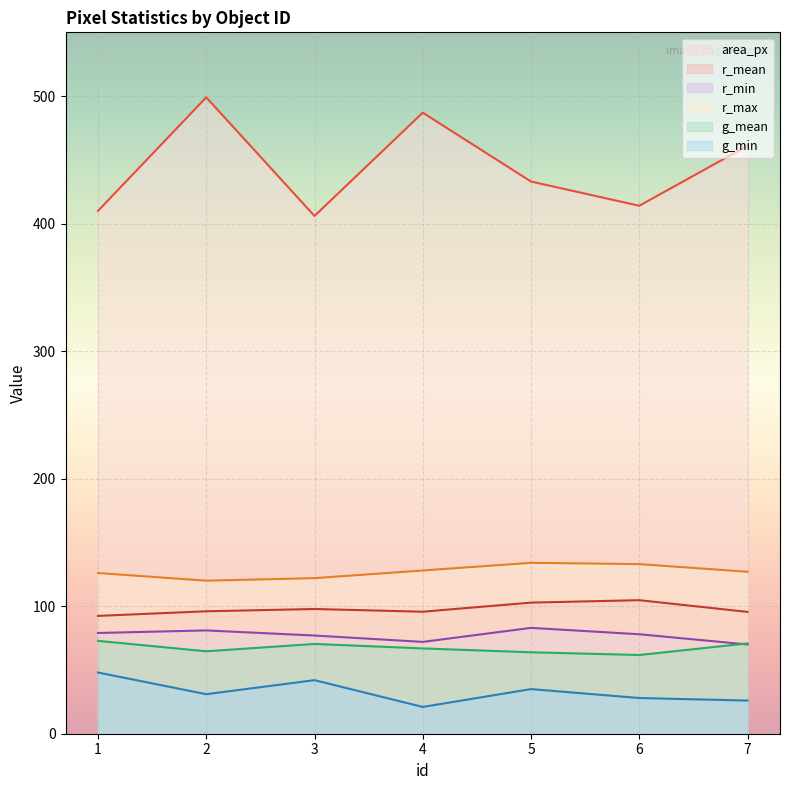

What is the minimum value shown in the chart?

21.0